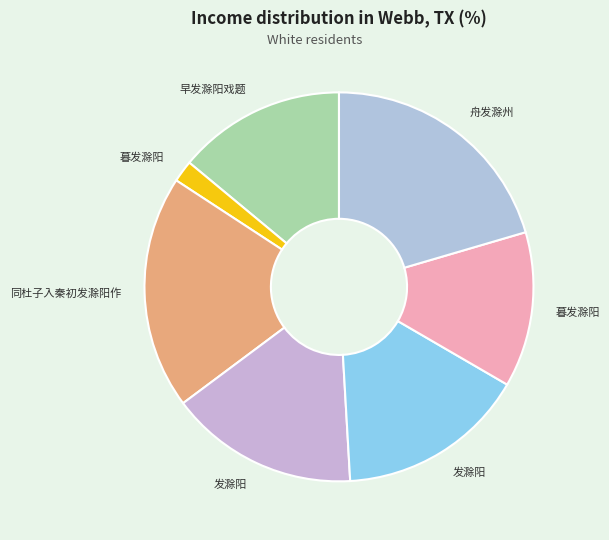

Count the number of slices in the pie.

7